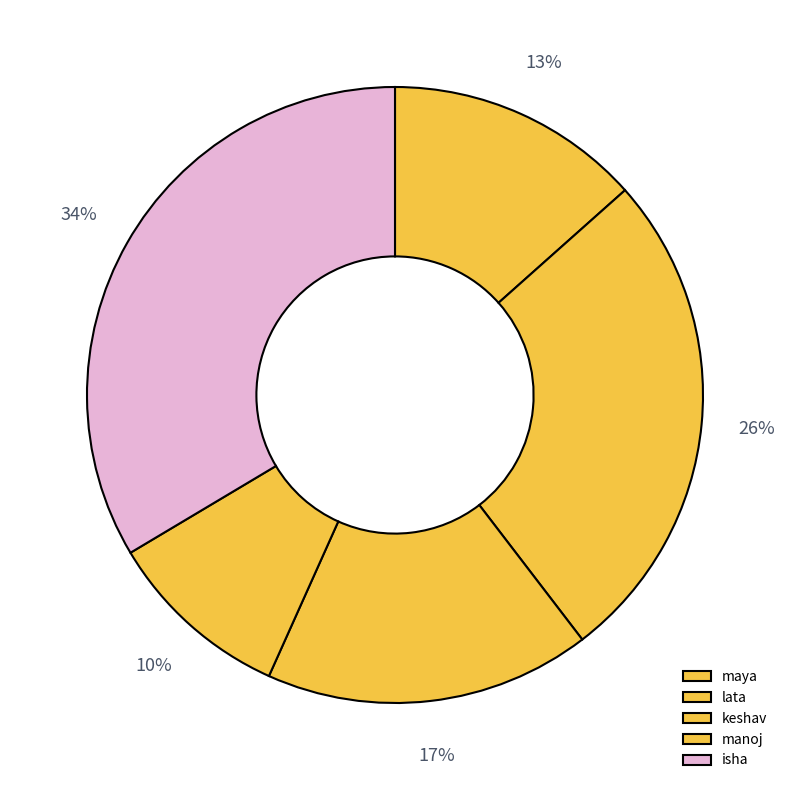

Rank the categories by value from lowest to highest.

manoj, maya, keshav, lata, isha